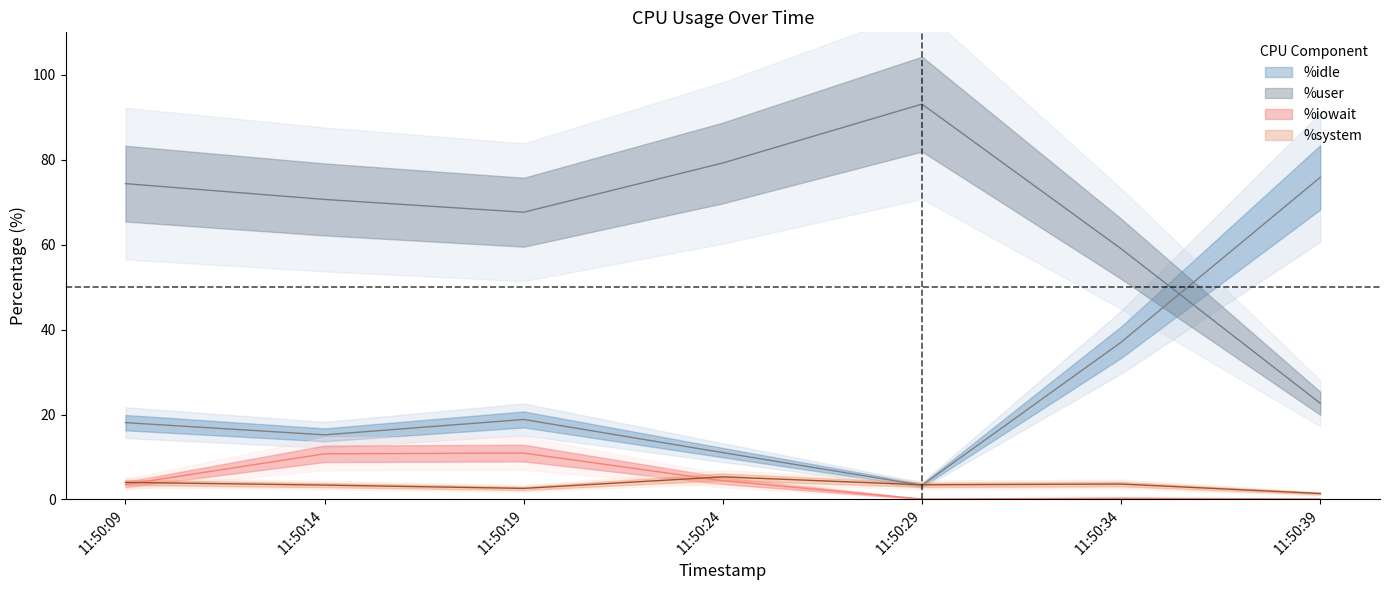

Is the value of %idle at 11:50:39 greater than the value of %system at 11:50:34?

Yes